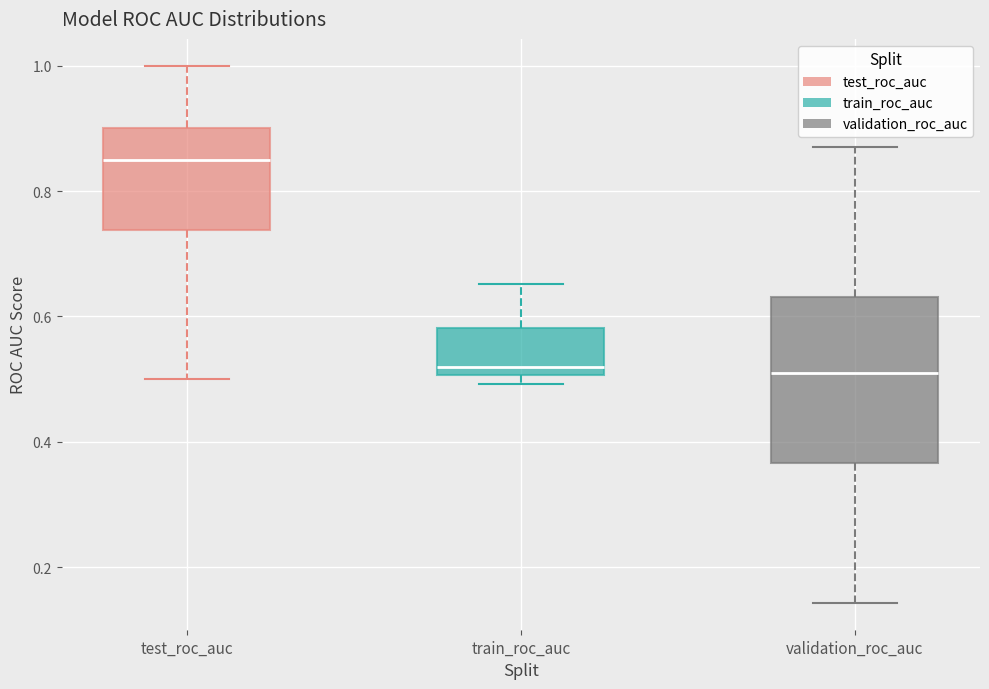

Reading left to right, transcribe this box plot: for each box, give where its median line is, the range the box spans, and where its two whiskers end, as read against the y-axis. The values are not printed on the chart, so give them approximately, as read against the axis.

test_roc_auc: median 0.86, box 0.74 to 0.90, whiskers 0.50 to 1.00
train_roc_auc: median 0.52, box 0.50 to 0.58, whiskers 0.50 (just below the box's lower edge) to 0.66
validation_roc_auc: median 0.50, box 0.36 to 0.64, whiskers 0.14 to 0.88